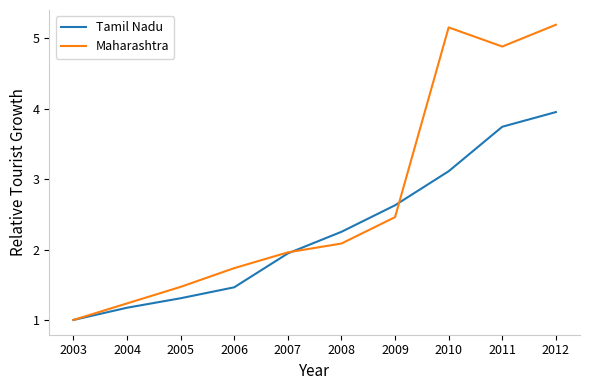

What are all the series names shown in the legend?

Tamil Nadu, Maharashtra